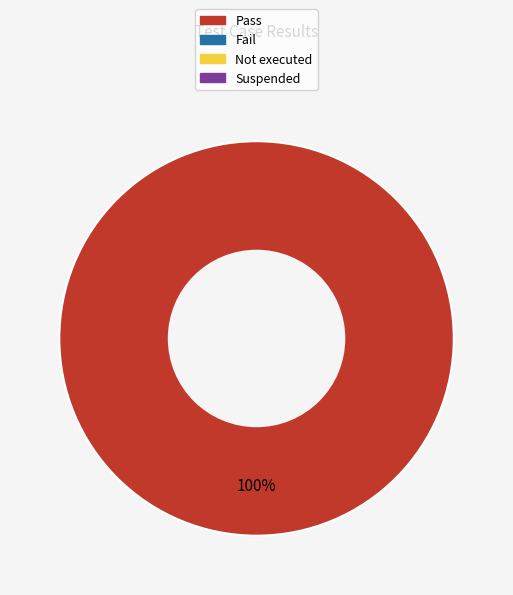

Count the number of slices in the pie.

1